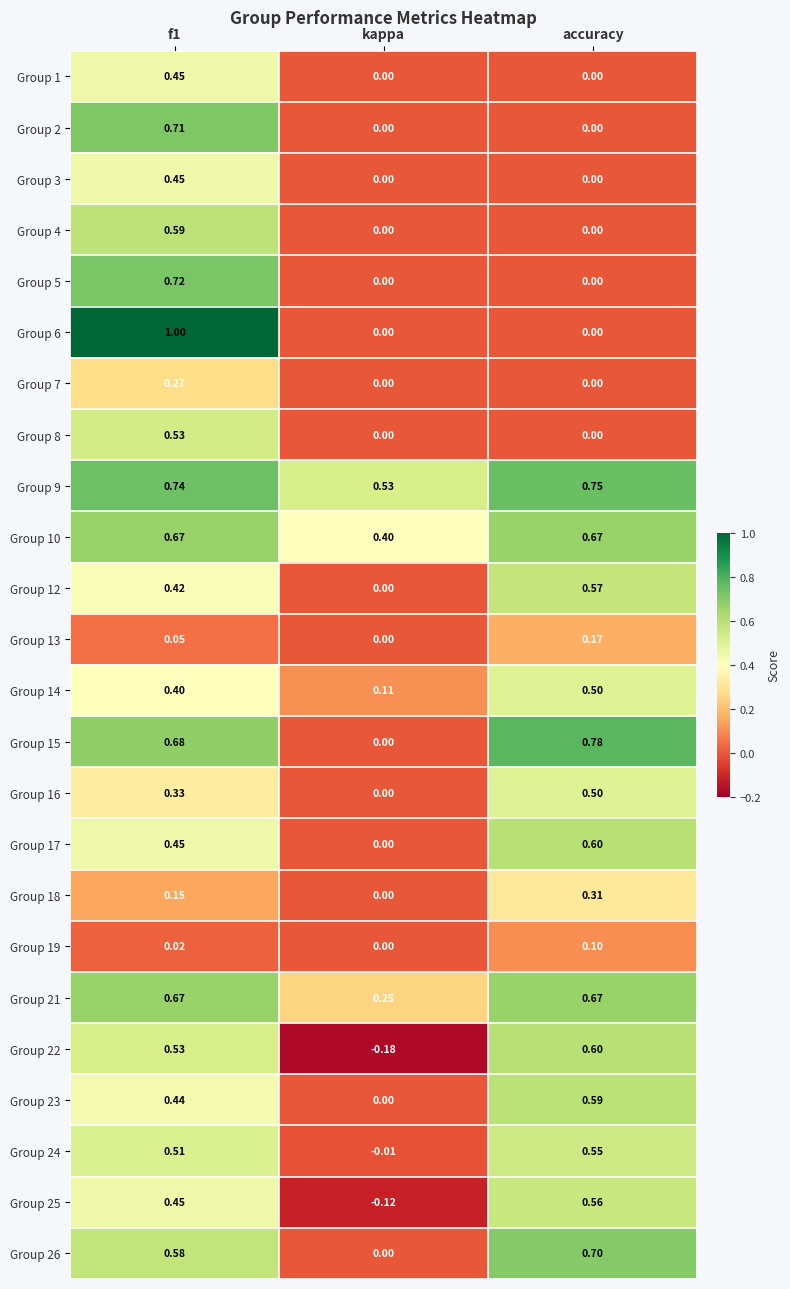

Is the value of Group 22 at accuracy greater than the value of Group 19 at accuracy?

Yes